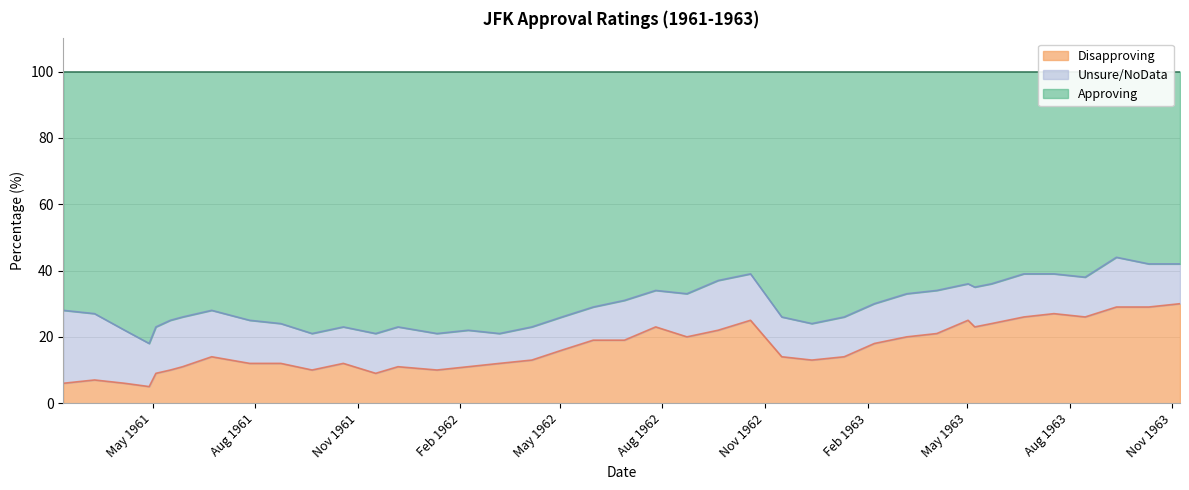

What is the maximum value for Disapproving?

30